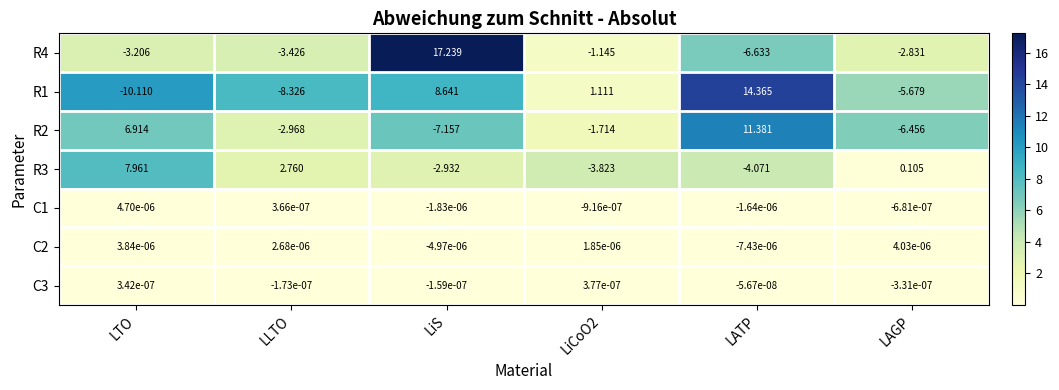

At which label does R1 reach its peak?

LATP